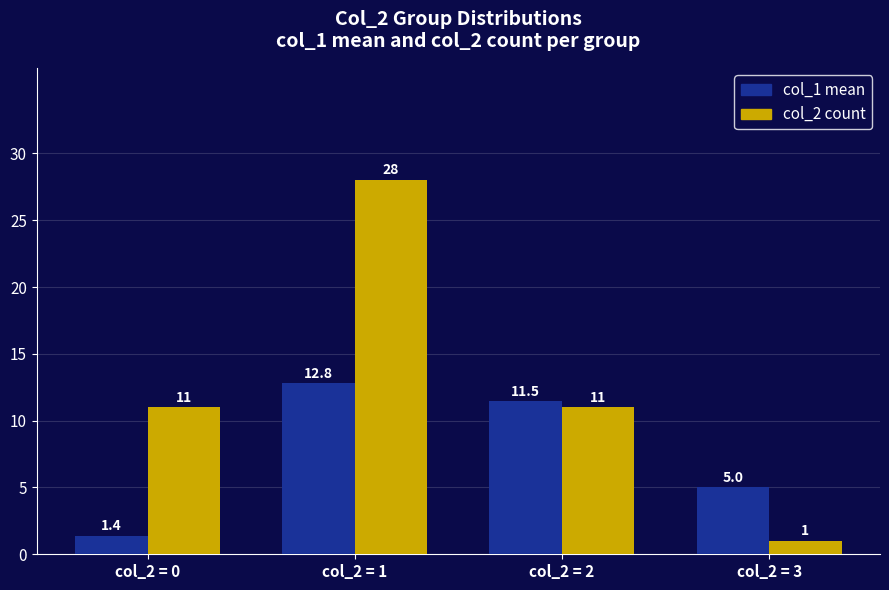

What is the maximum value for col_1 mean?

12.8